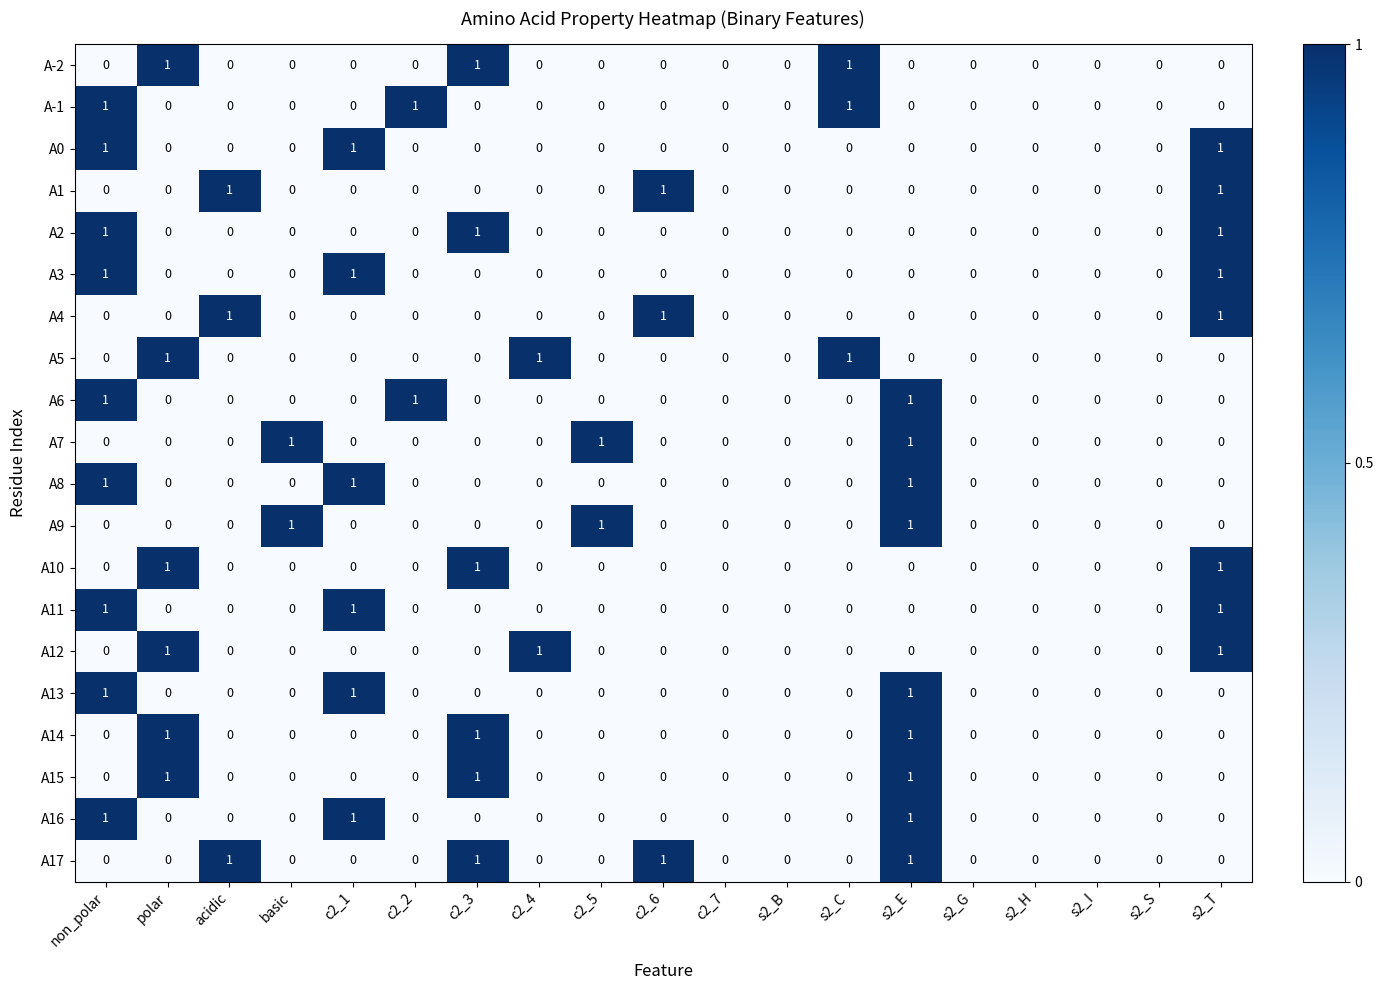

What is the total value across all series at s2_T?

8